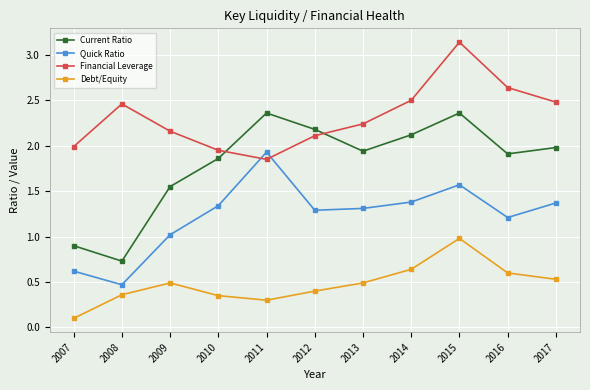

Is it true that Current Ratio equals 1.6 at 2007?

False